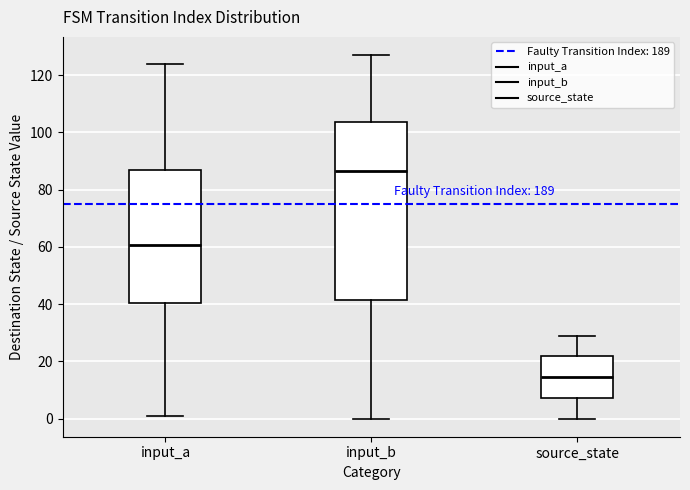

Reading left to right, read every box against the y-axis: the position of its median line, the range the box covers, and the ends of its whiskers. The values are not printed on the chart, so give them approximately, as read against the axis.

input_a: median 60, box 40 to 86, whiskers 2 to 124
input_b: median 86, box 42 to 104, whiskers 0 to 128
source_state: median 14, box 8 to 22, whiskers 0 to 30